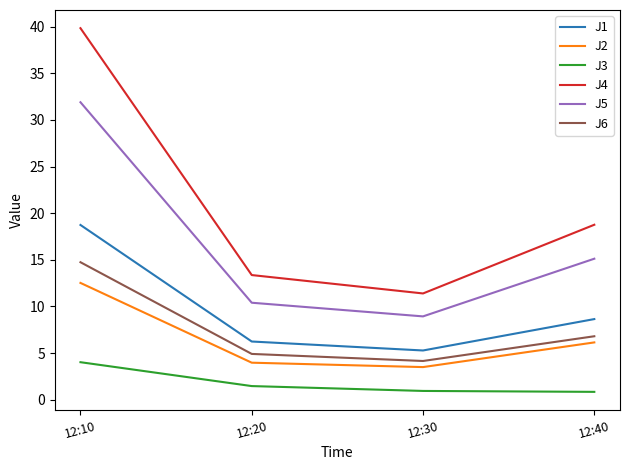

At which category is the sum across all series the highest?

12:10